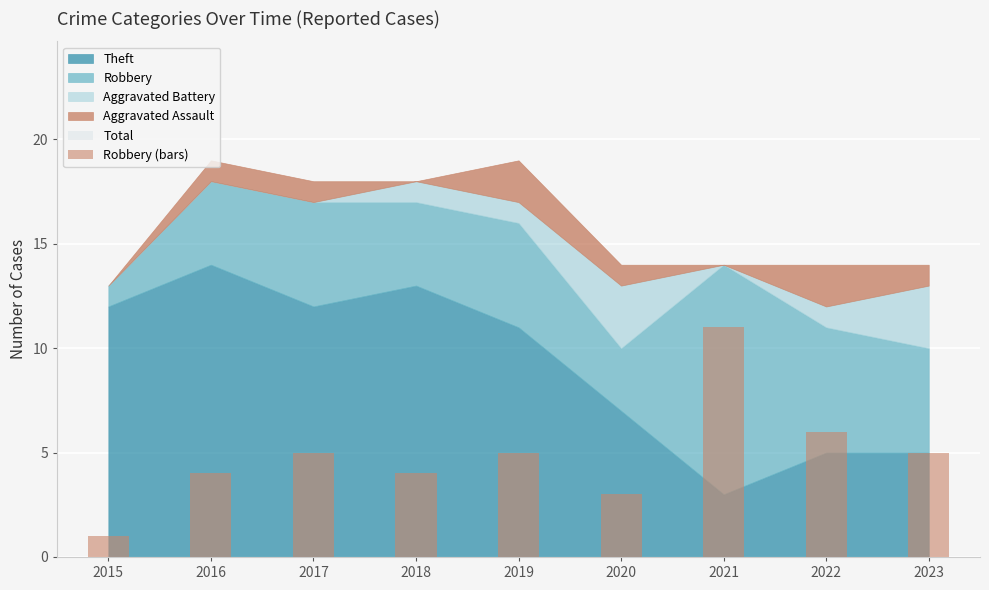

What is the difference between the maximum and second lowest values?

8